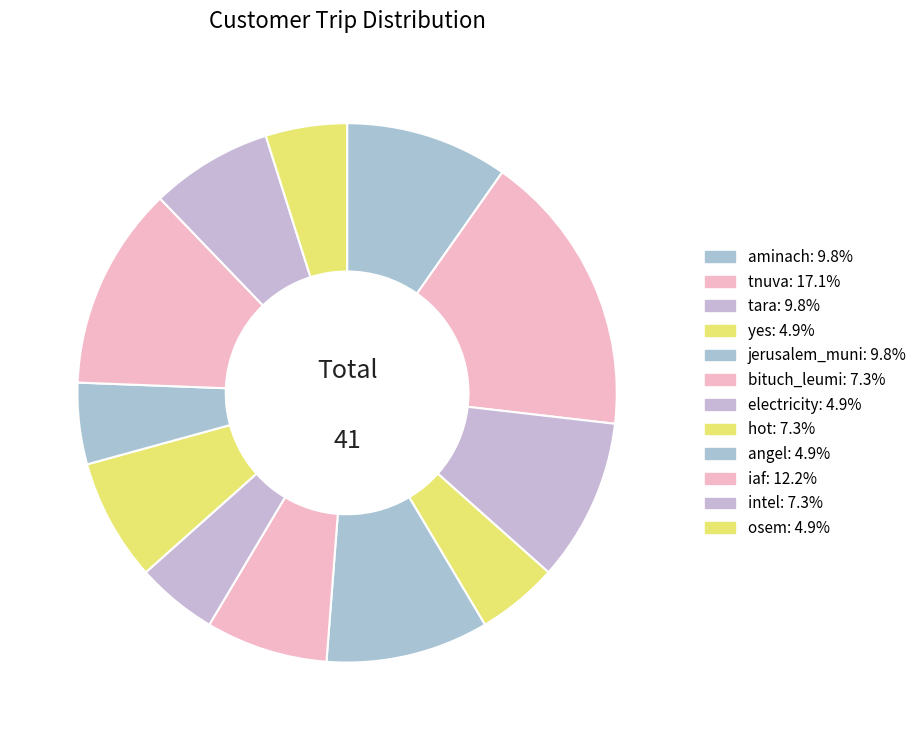

What is the smallest slice in the pie chart?

yes